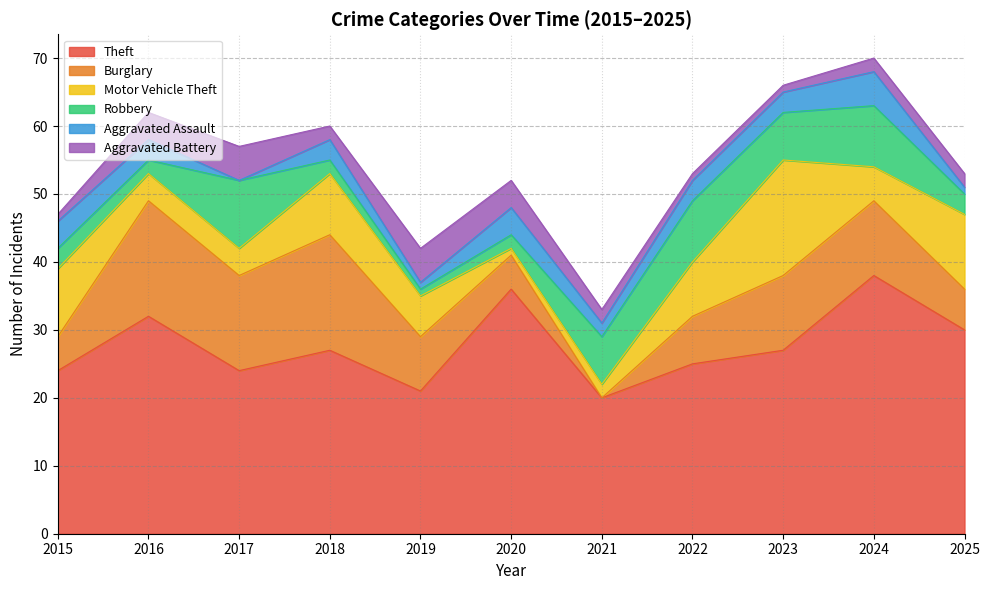

Which has a higher value, 2025 or 2022?

2025